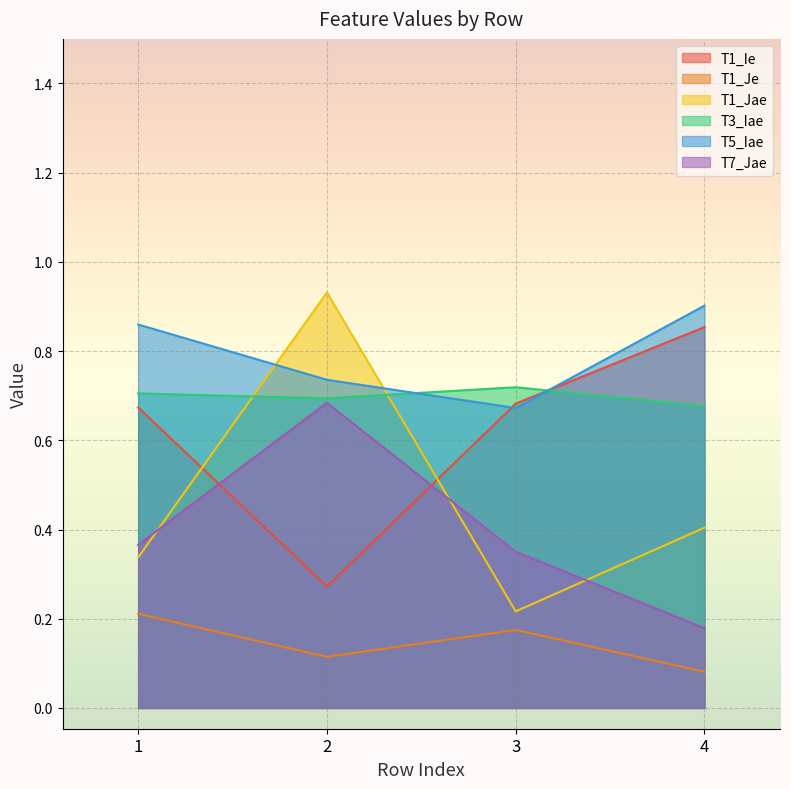

Rank the series at 2 from highest to lowest value.

T1_Jae, T5_Iae, T3_Iae, T7_Jae, T1_Ie, T1_Je